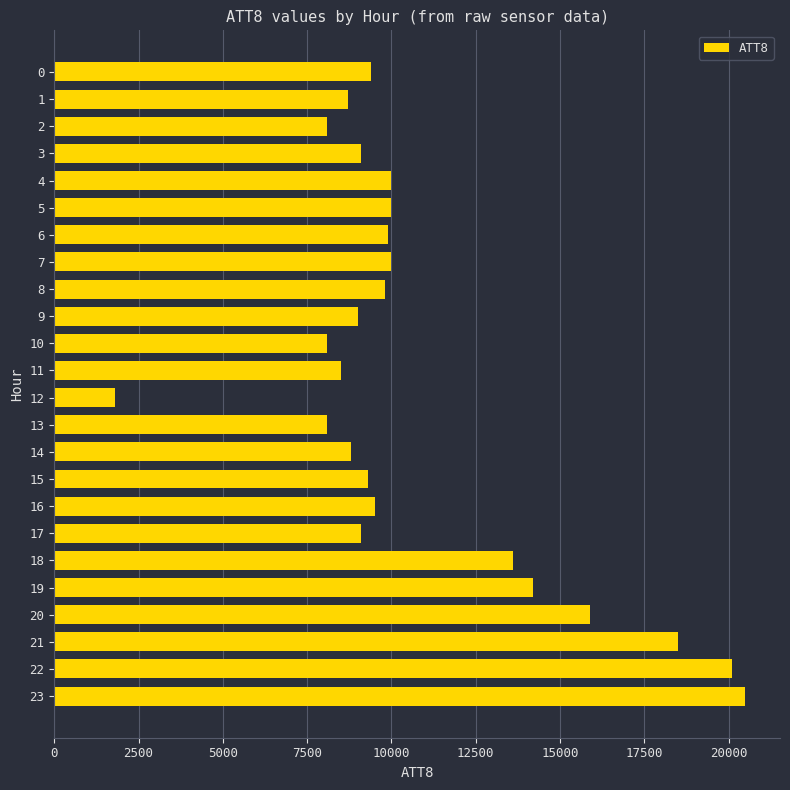

What is the approximate value at 20?

15900